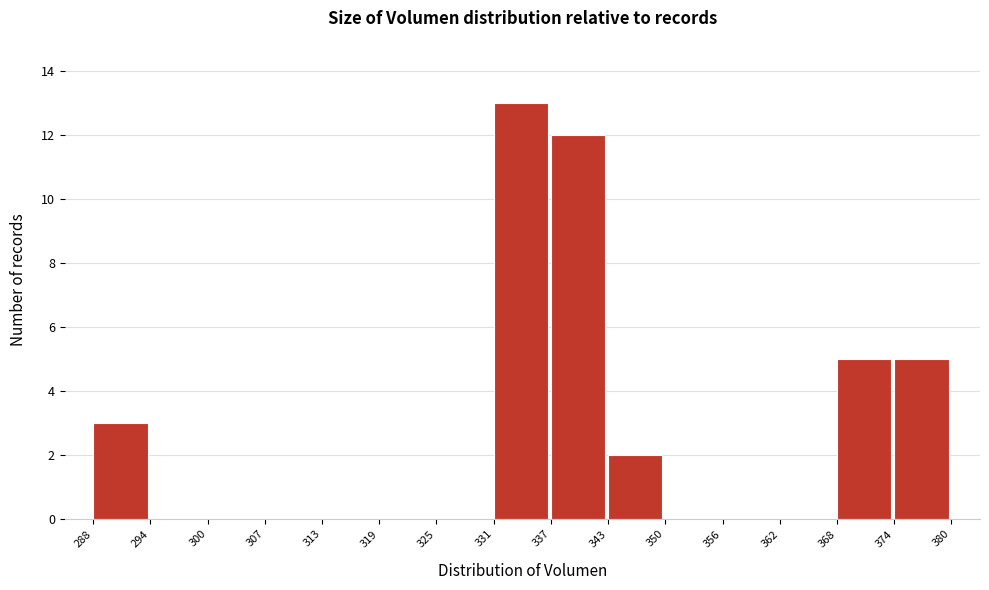

Reading left to right, transcribe this chart: for each bar, give the range it covers on the x-axis and its height. The values are not printed on the chart, so give them approximately, as read against the axis.

288 to 294: 3
294 to 300: 0
300 to 307: 0
307 to 313: 0
313 to 319: 0
319 to 325: 0
325 to 331: 0
331 to 337: 13
337 to 343: 12
343 to 350: 2
350 to 356: 0
356 to 362: 0
362 to 368: 0
368 to 374: 5
374 to 380: 5